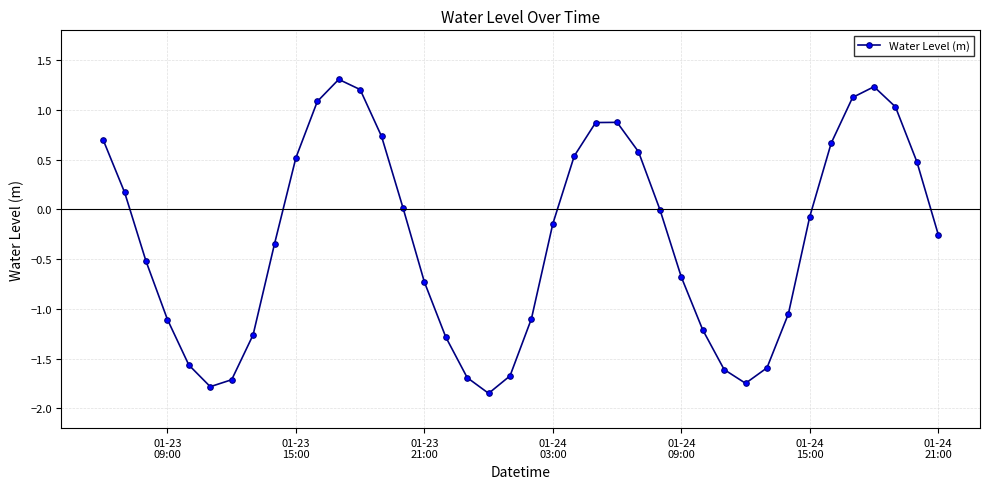

True or false: the data has more than 2 interior local peaks.

True